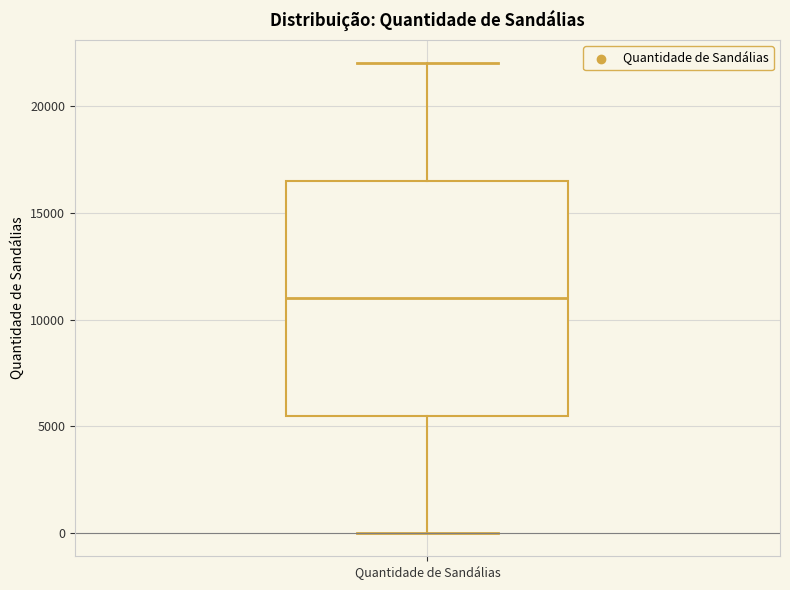

Where does the upper whisker of the box for Quantidade de Sandálias end on the y-axis? The values are not printed on the chart, so give them approximately, as read against the axis.

22000